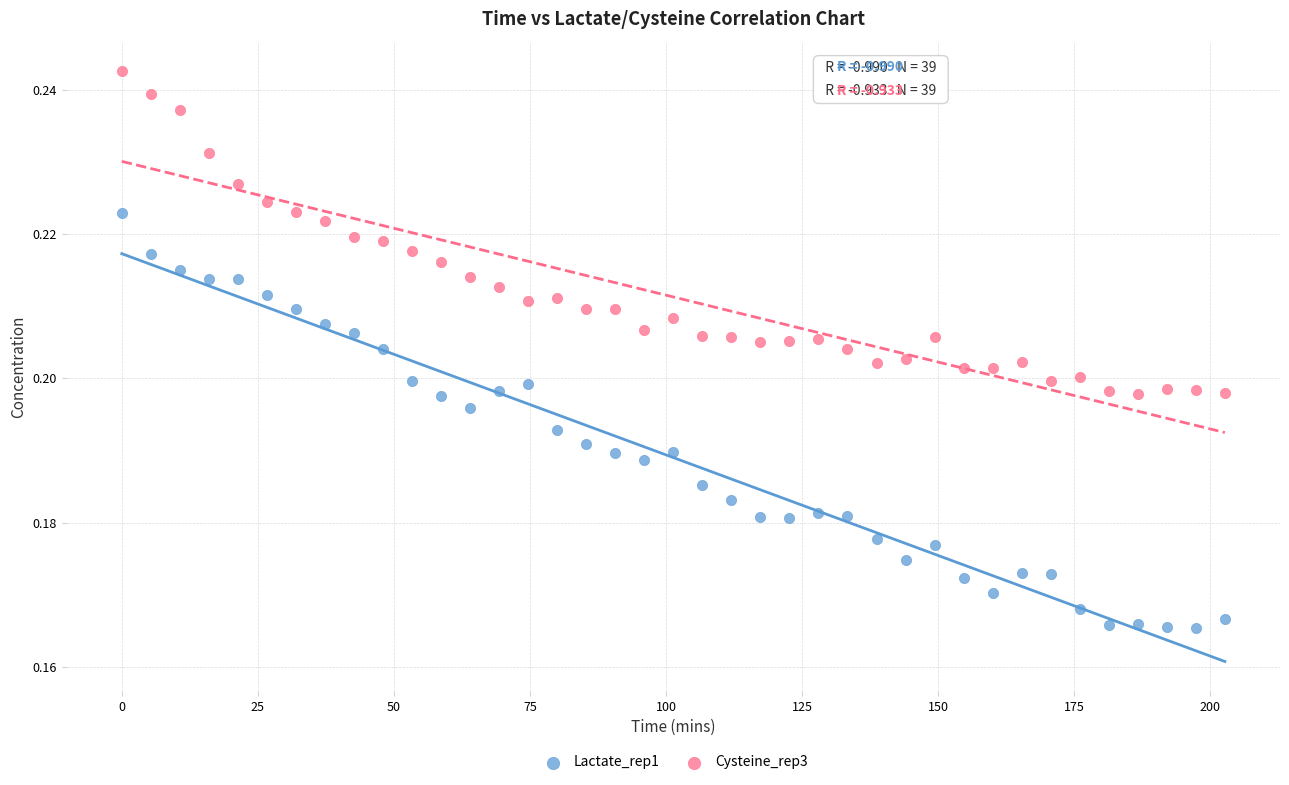

Which series has the largest Y range (max minus min)?

Lactate_rep1